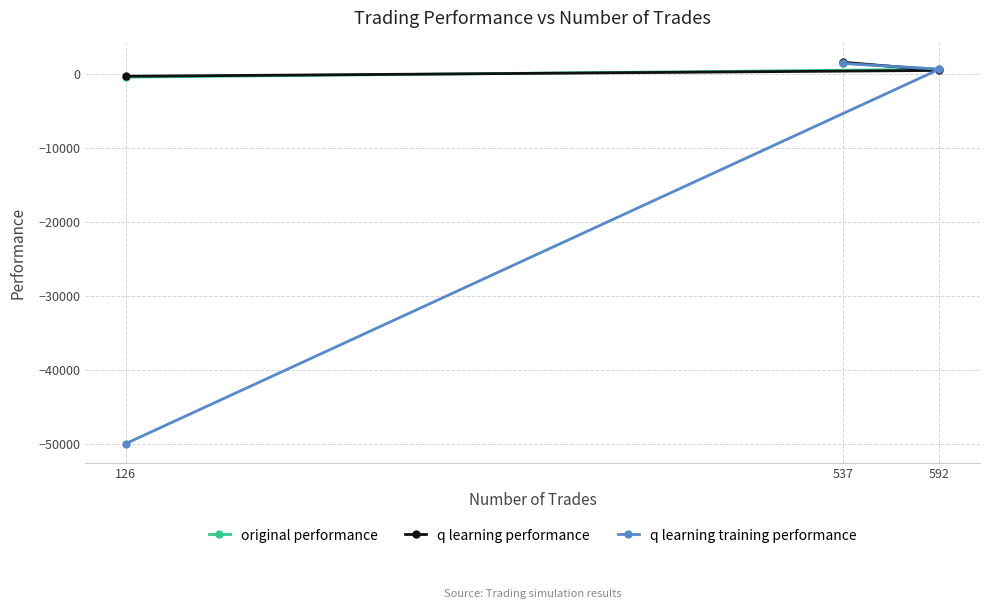

Reading right to left, what are all the values shown in this chart?

original performance: 592=645.7	537=1462.8	126=-417.5
q learning performance: 592=492.2	537=1597.6	126=-296.2
q learning training performance: 592=656.4	537=1438.1	126=-50000.0